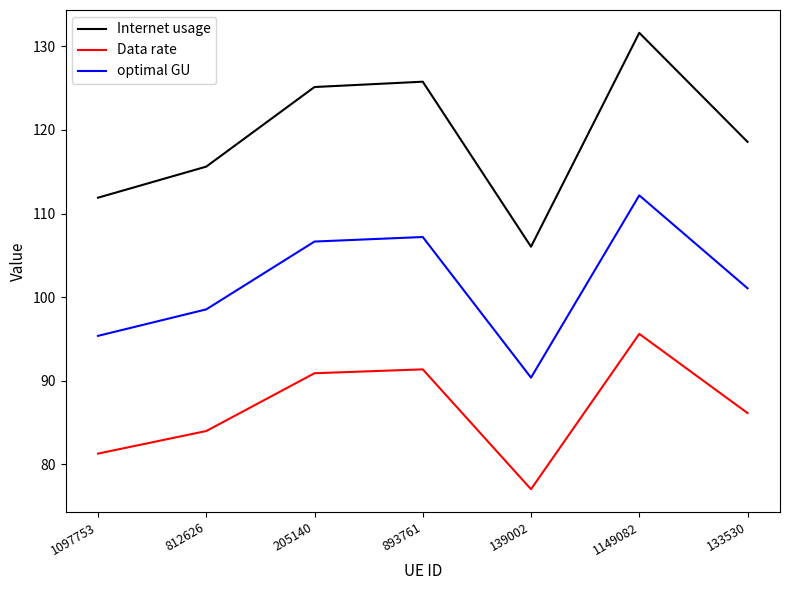

Count the number of data series in this chart.

3